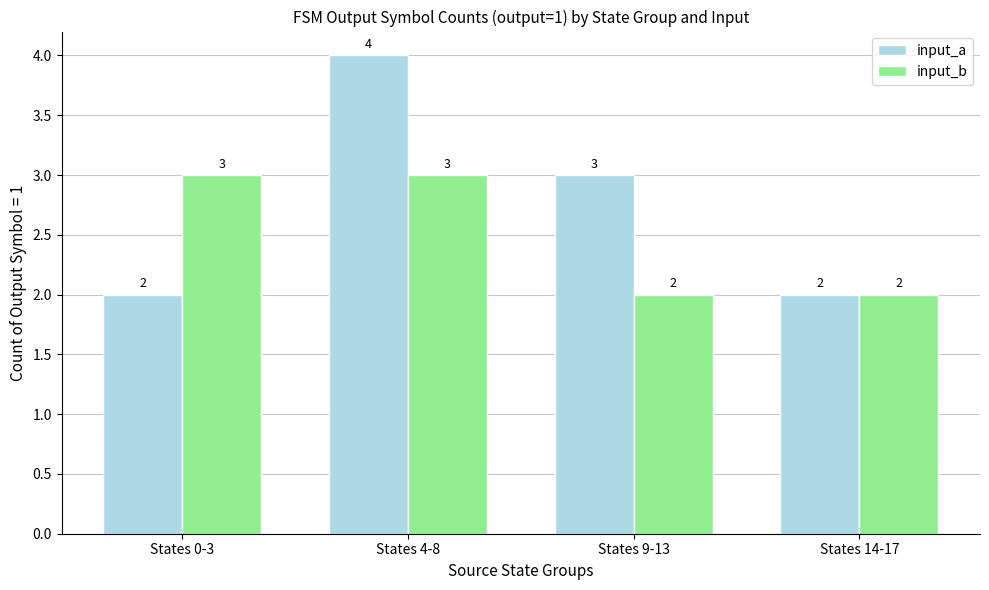

What is the highest value of the input_b series?

3